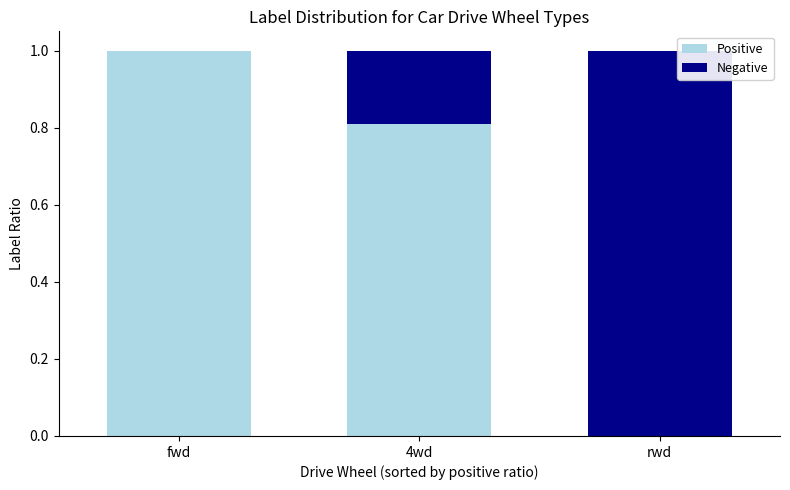

What is the sum of all Positive values?

1.8